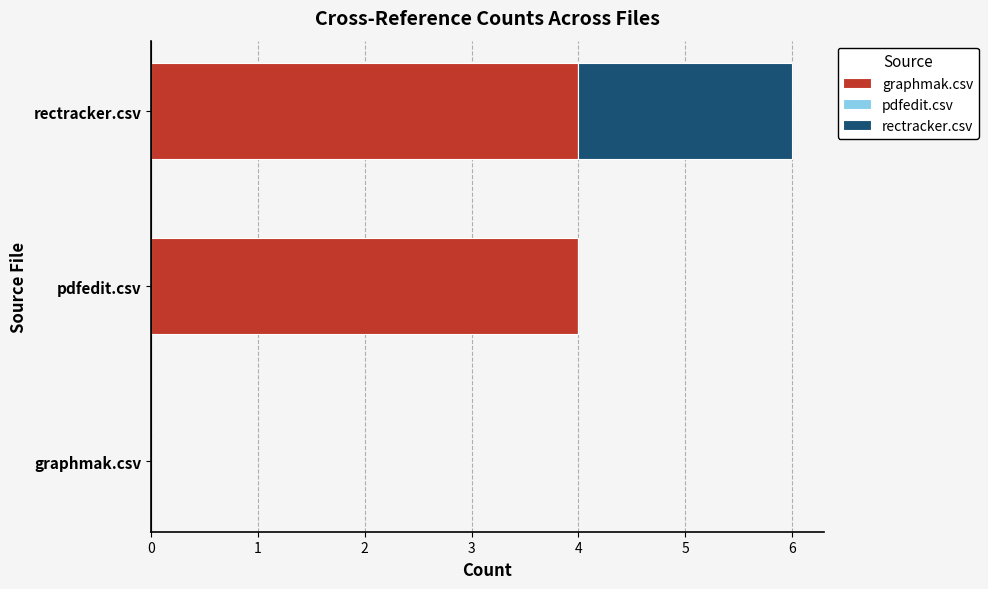

The graphmak.csv series shows 7 at pdfedit.csv. True or false?

False